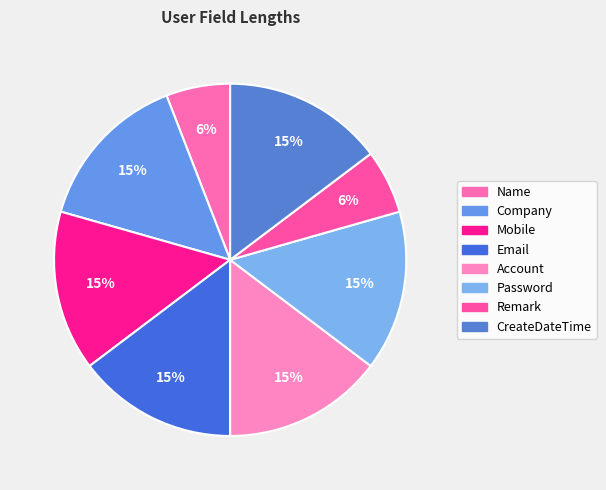

Rank the categories by value from highest to lowest.

Company, Mobile, Email, Account, Password, CreateDateTime, Name, Remark